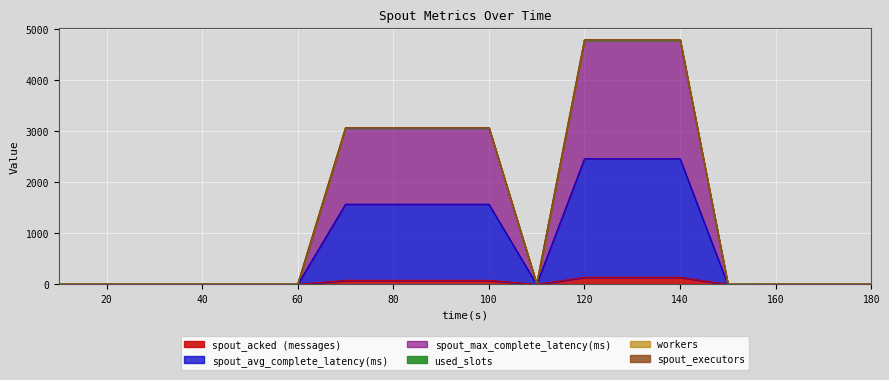

What is the average value of the spout_avg_complete_latency(ms) series?

1481.7